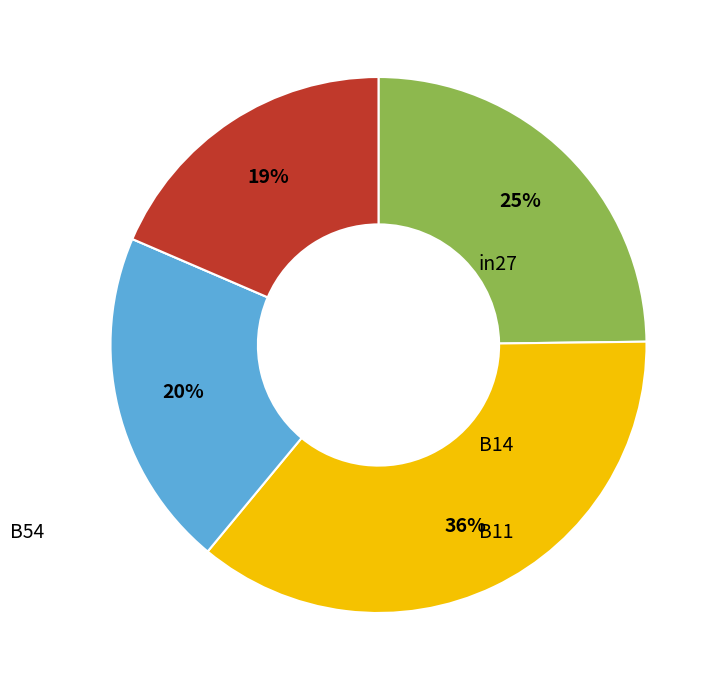

To the nearest percent, what is the difference between the largest and smallest slice percentages?

36%